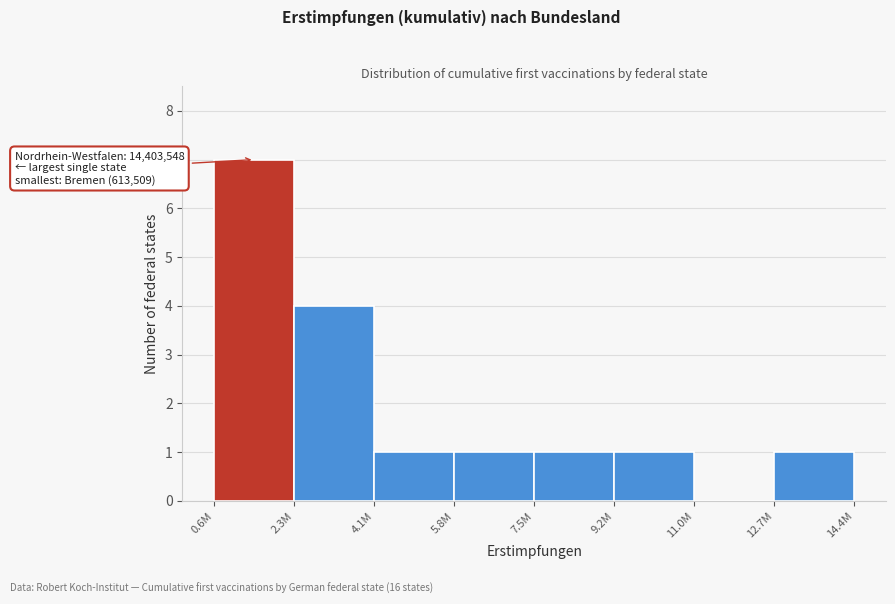

Reading left to right, list all the values displayed in this chart.

0.6M=7	2.3M=4	4.1M=1	5.8M=1	7.5M=1	9.2M=1	11.0M=0	12.7M=1